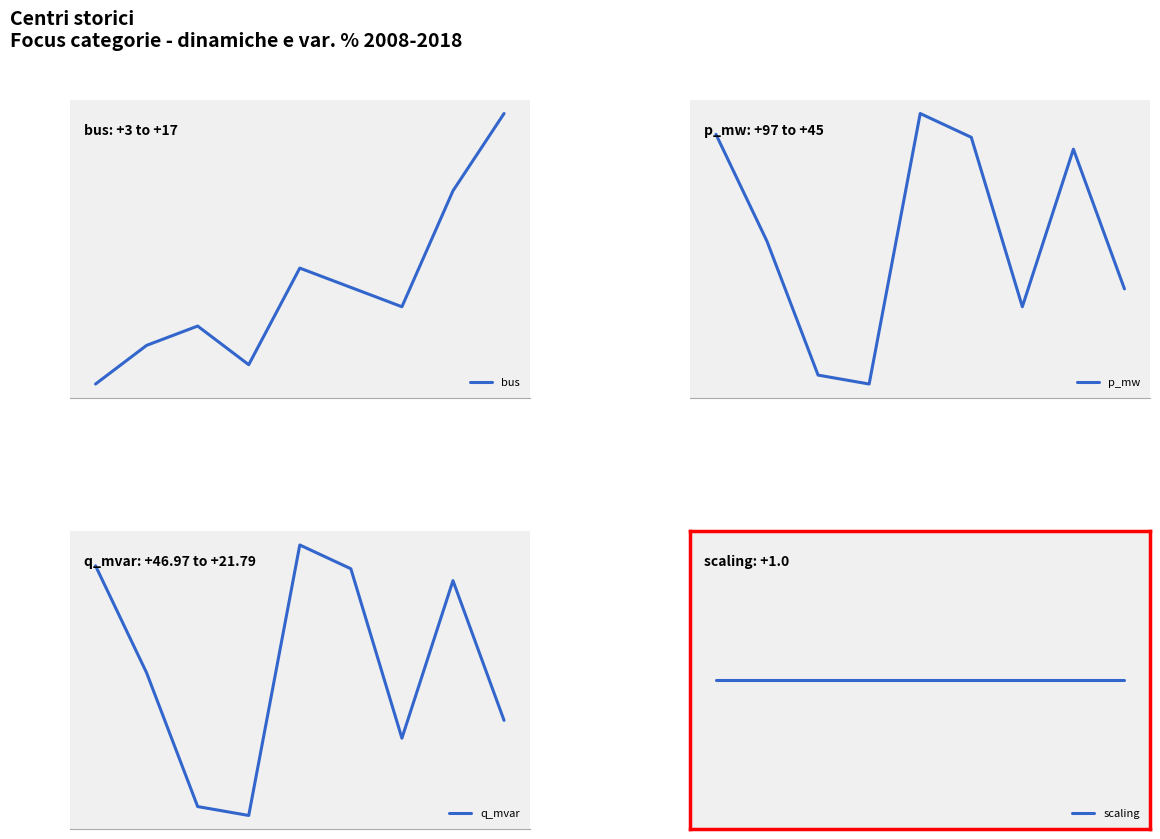

What is the greatest value displayed?

104.0